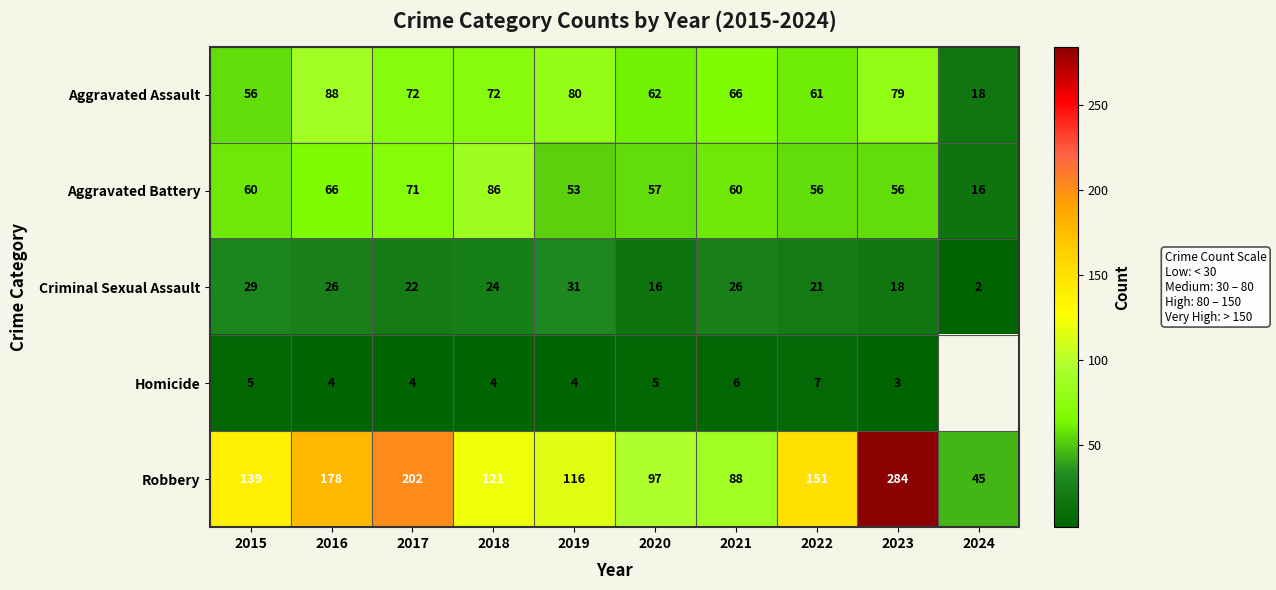

How many data points does each series have?

10